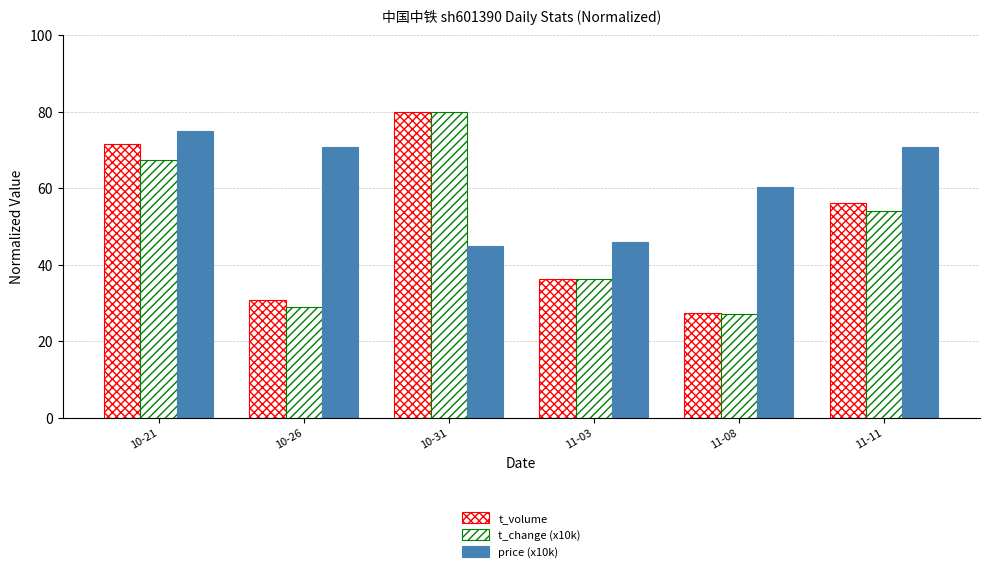

Which label corresponds to the largest value in the chart?

10-31